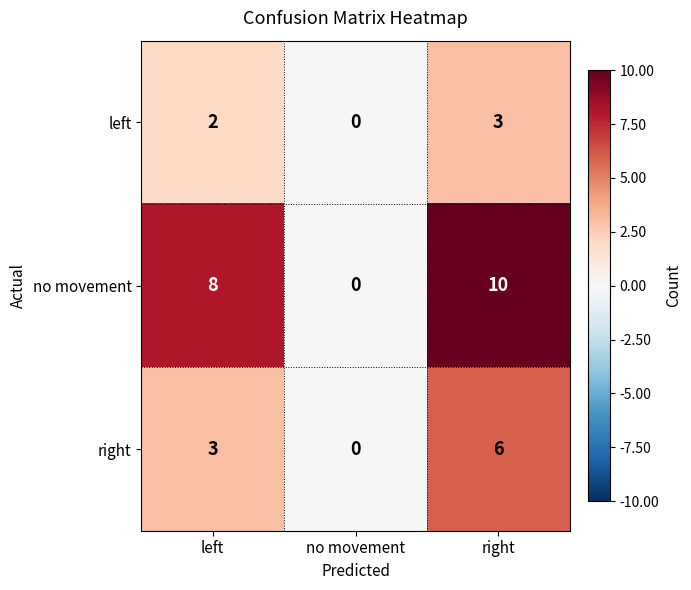

What is the difference between the highest and lowest values at left?

6